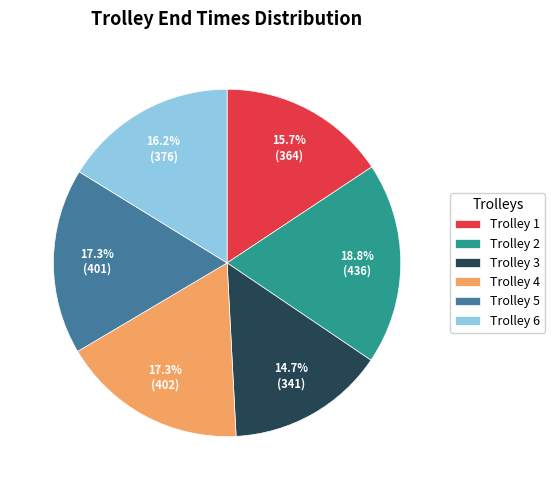

What is the total percentage of Trolley 4 and Trolley 6?

33.5%